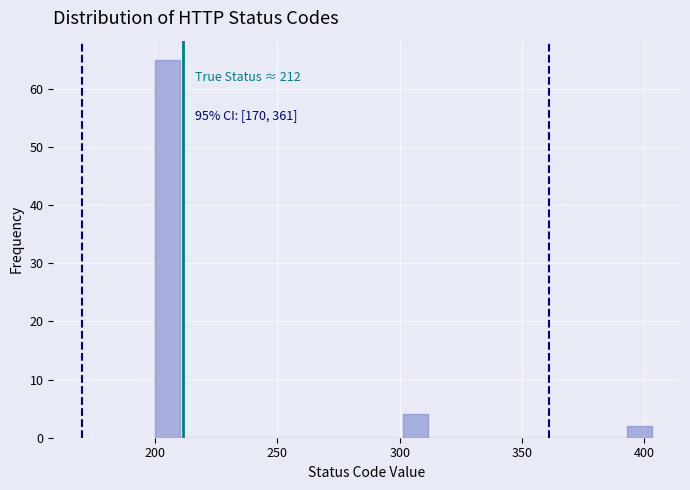

Read against the x-axis, roughly where is the centre of the tallest bar?

205